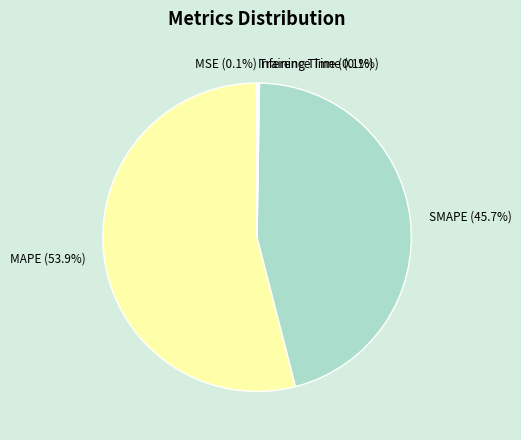

What is the majority slice?

MAPE